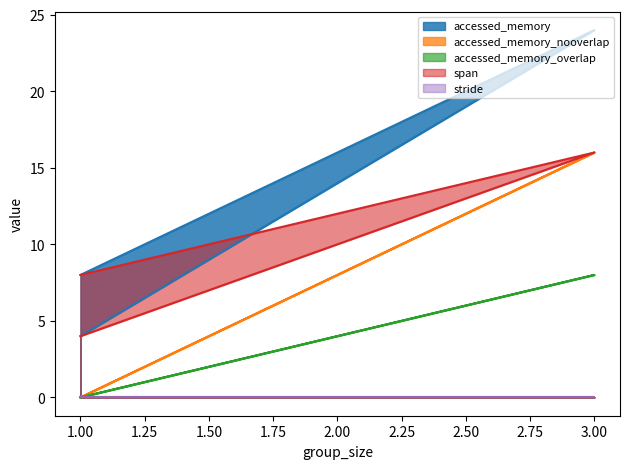

At which label does span reach its minimum?

1